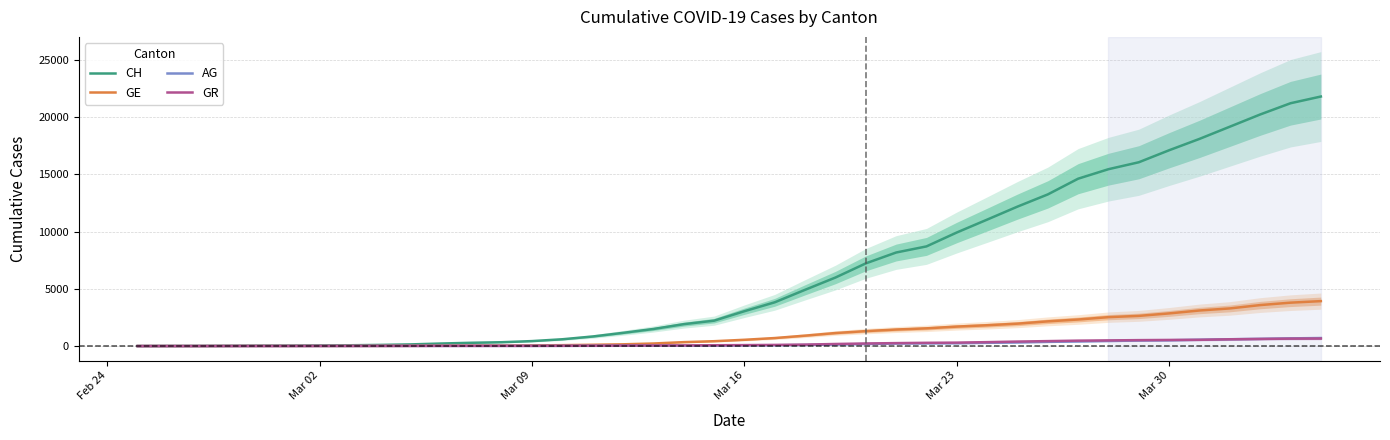

Reading left to right, extract all data points from this chart.

CH: 0	5	9	19	31	38	56	70	100	146	223	287	336	435	595	838	1156	1494	1914	2220	3048	3826	4918	5990	7226	8176	8710	9926	11051	12187	13254	14628	15458	16064	17114	18106	19172	20239	21221	21808
GE: 0	1	1	4	8	9	10	13	15	20	29	42	44	59	79	112	153	224	343	425	549	701	911	1139	1307	1445	1549	1703	1820	1959	2160	2321	2527	2638	2855	3109	3289	3582	3793	3928
AG: 0	1	1	1	3	4	7	7	10	11	12	14	14	15	18	20	27	30	33	43	56	69	96	134	175	223	235	245	283	318	367	407	444	485	506	554	596	631	673	702
GR: 0	2	2	6	6	6	9	9	12	14	16	17	18	18	22	31	43	53	56	71	84	101	128	182	226	258	284	300	343	393	433	474	495	519	535	547	592	622	649	657